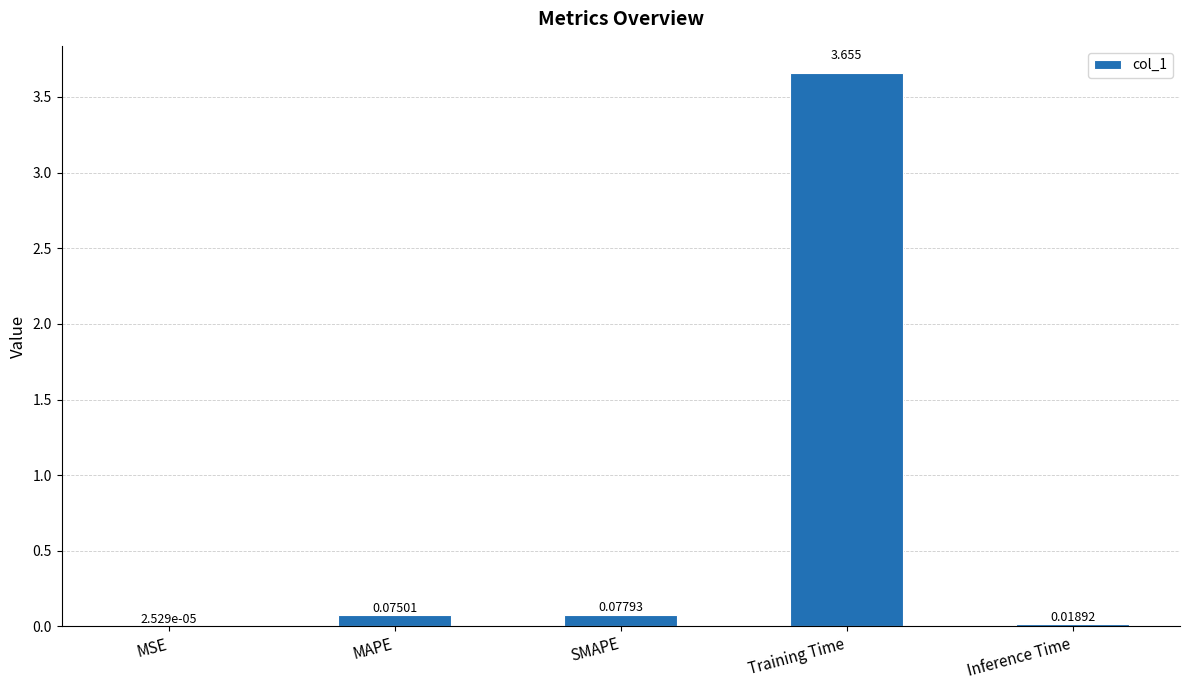

Between MAPE and Training Time, which is larger?

Training Time